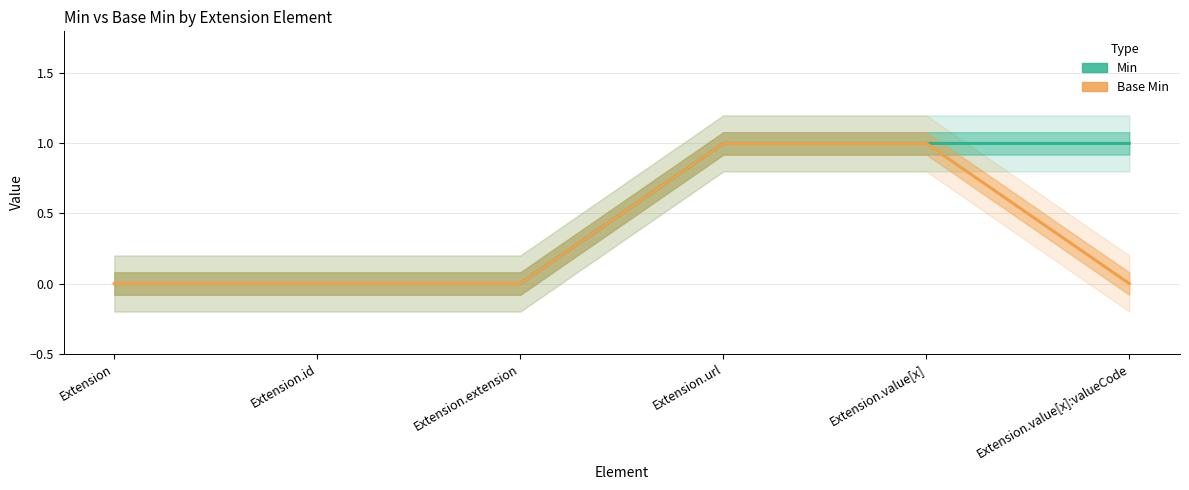

How many lines are shown in the chart?

2